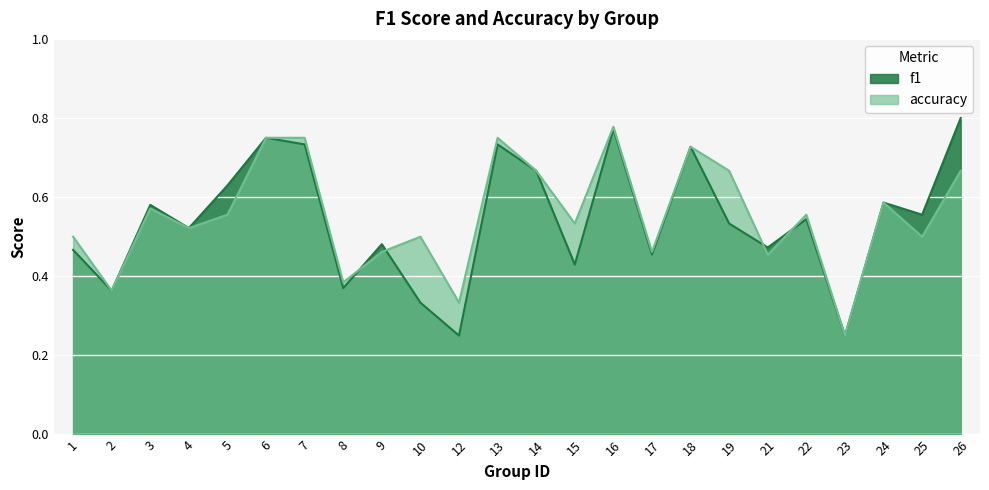

How many lines are shown in the chart?

2